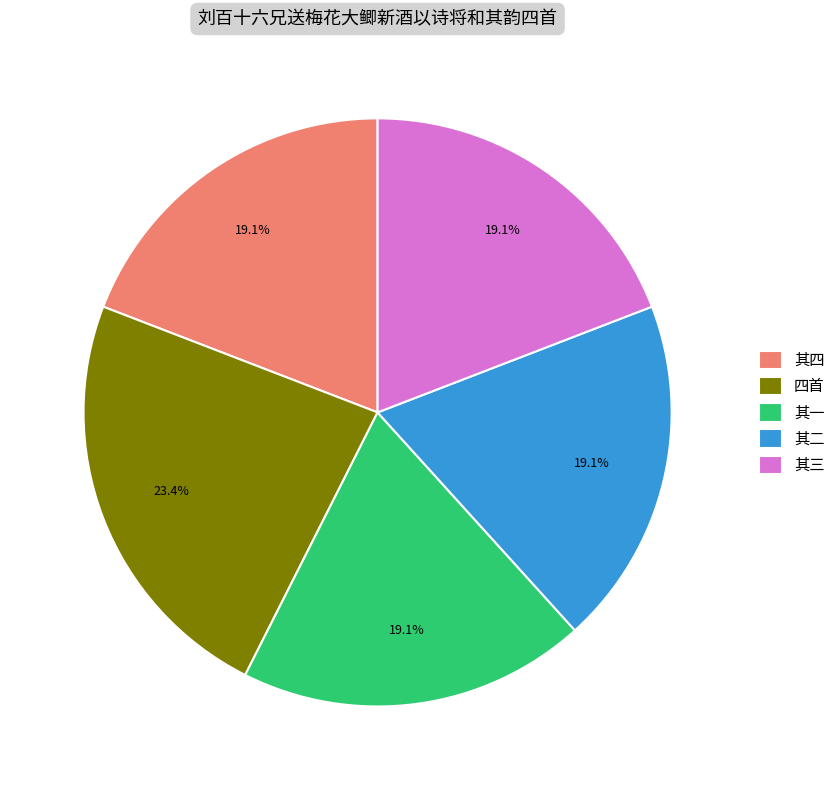

Which category has the biggest portion of the pie?

四首